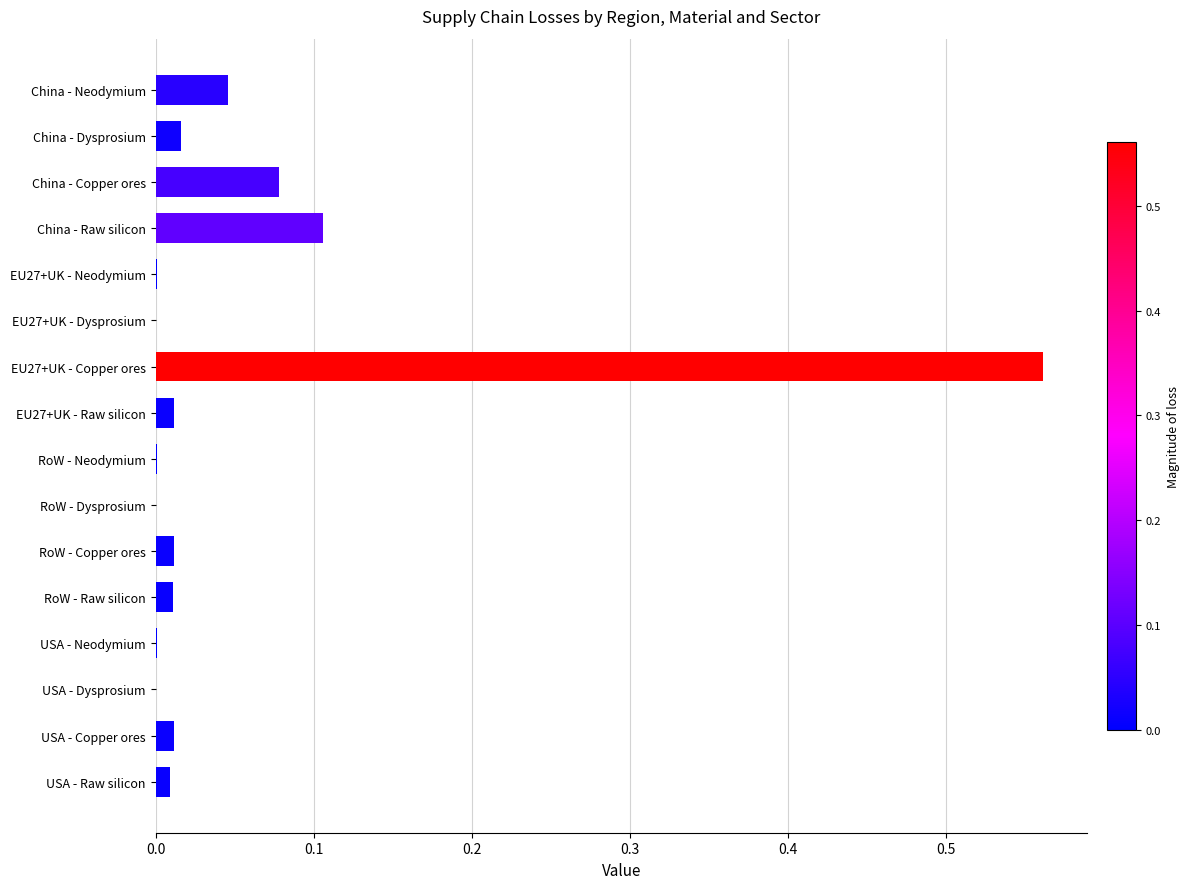

The chart shows a value of 0.0 at EU27+UK - Raw silicon. True or false?

True